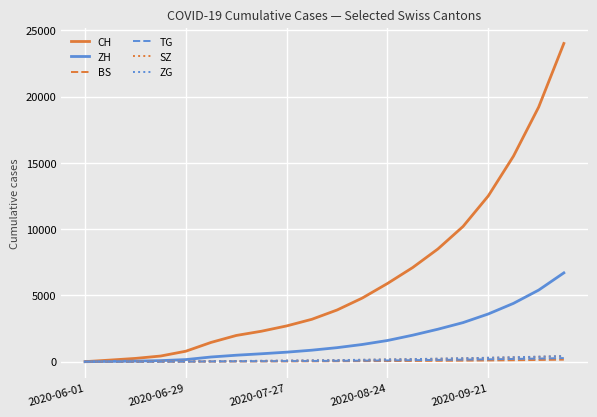

Which series has the largest total across all categories?

CH